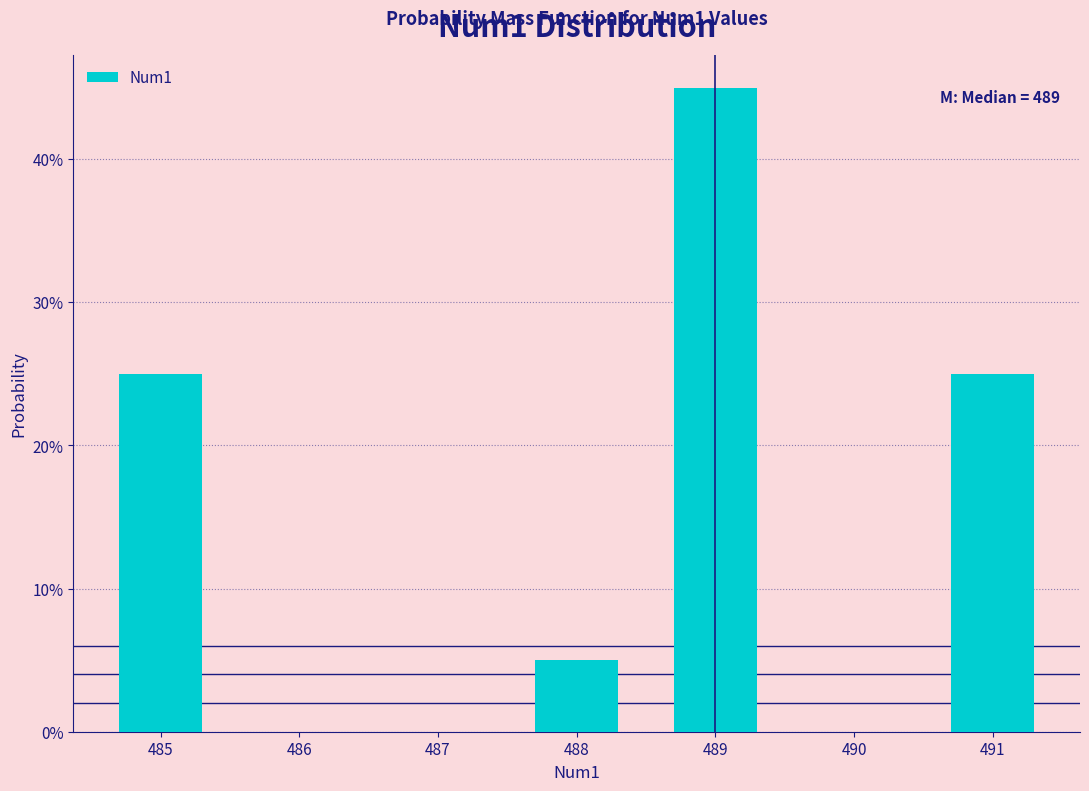

Does the chart contain any negative values?

No